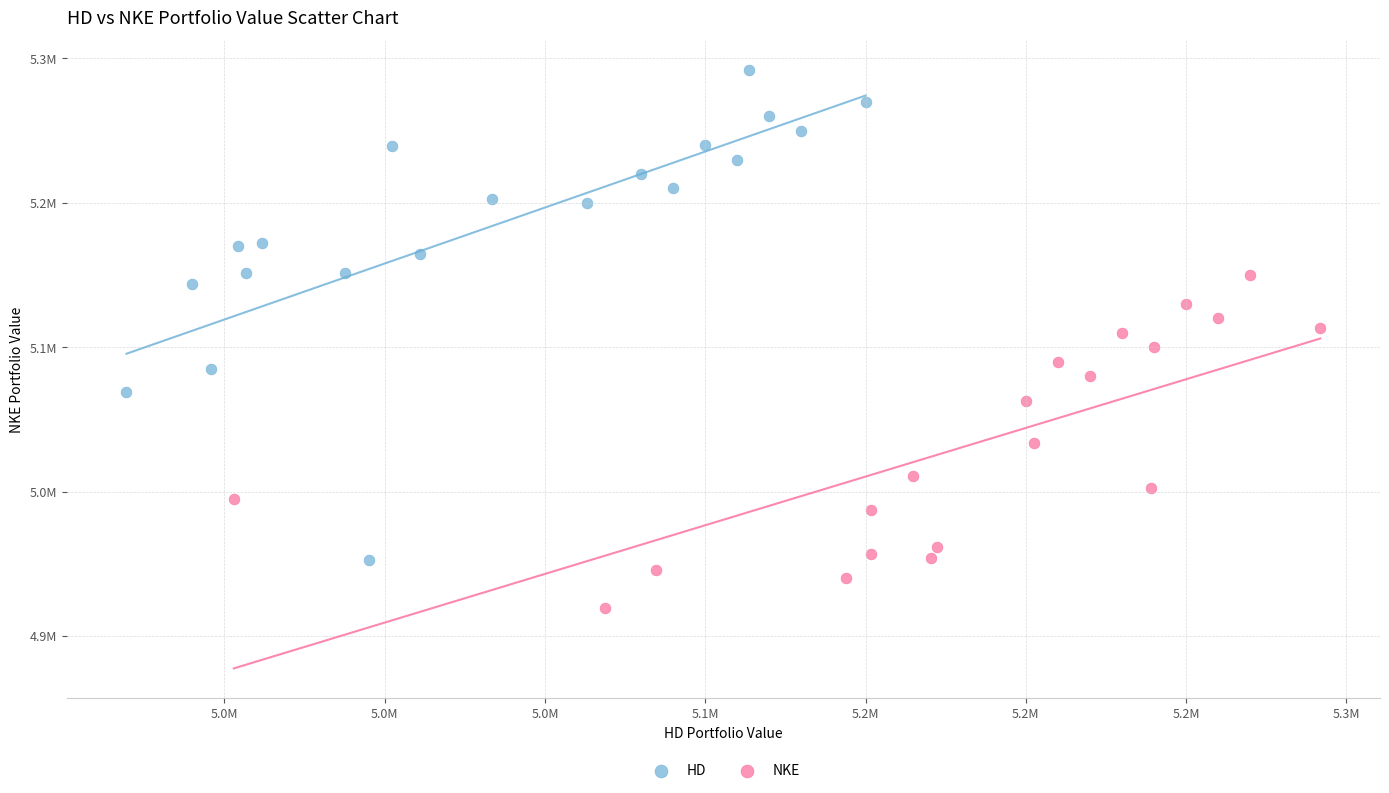

Which series reaches the minimum Y coordinate?

NKE